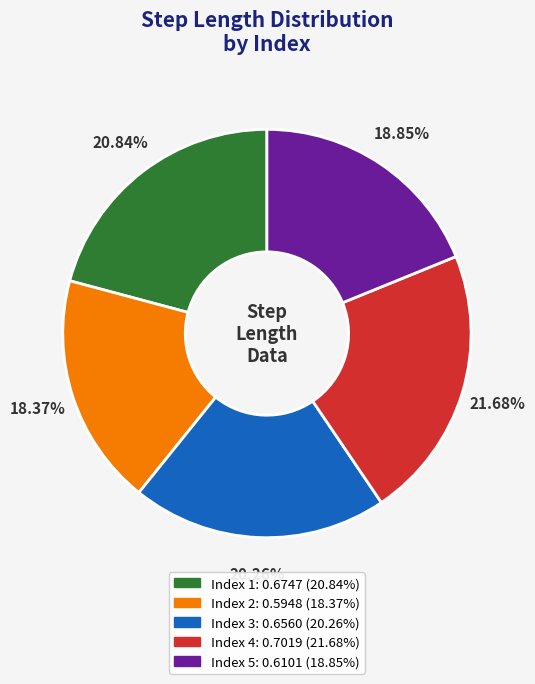

Is there any slice that represents more than half of the pie?

No